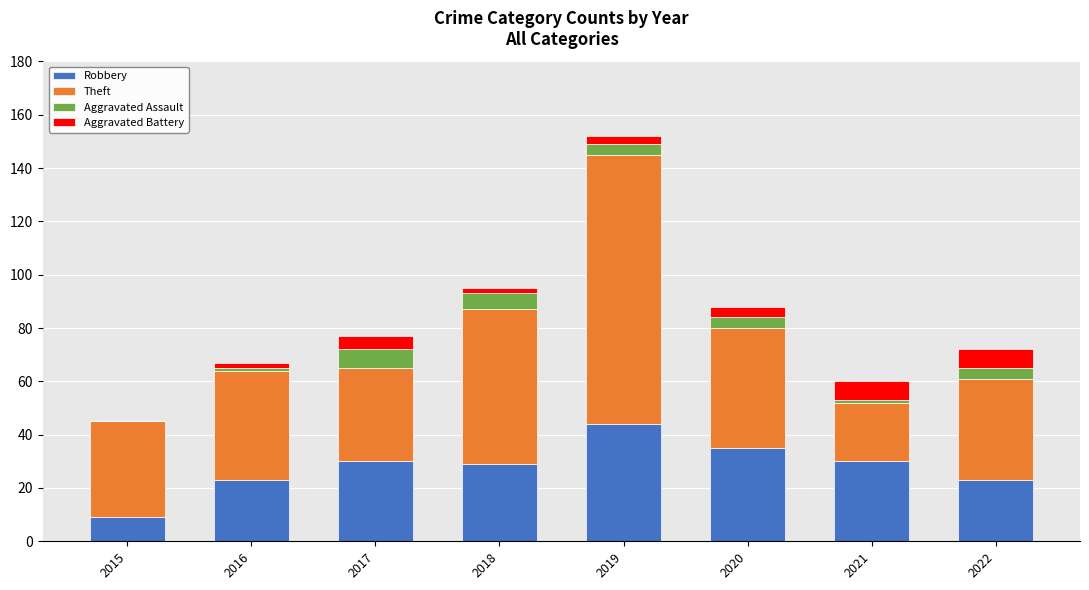

Are the bars horizontal?

No